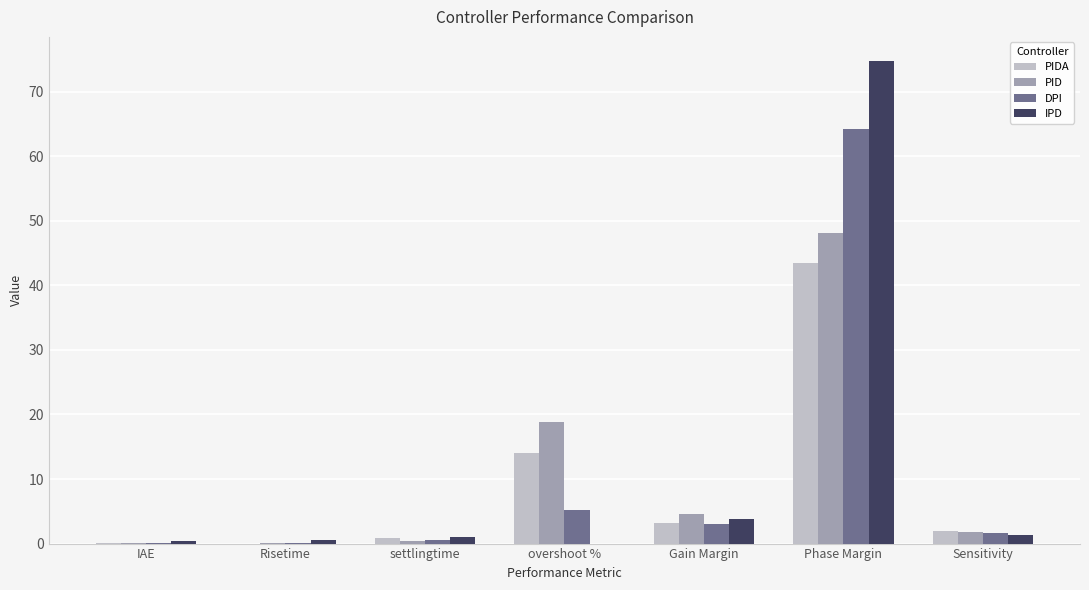

The PIDA series shows 43.4 at Phase Margin. True or false?

True